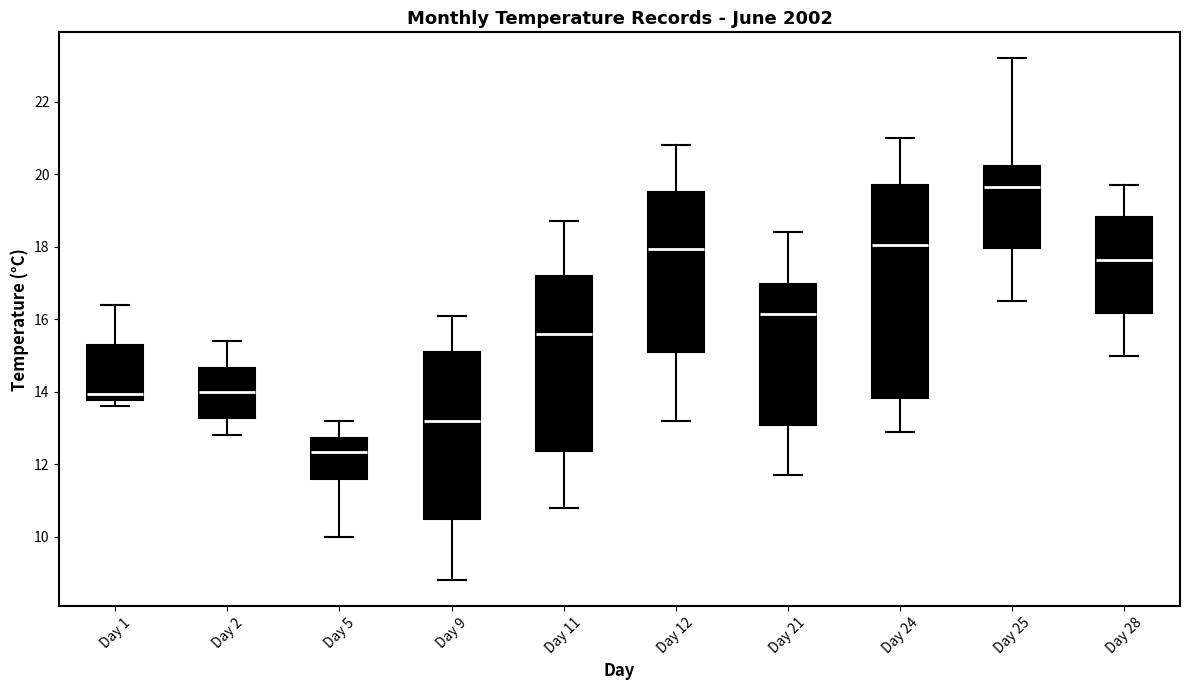

Which box has the highest median line?

Day 25